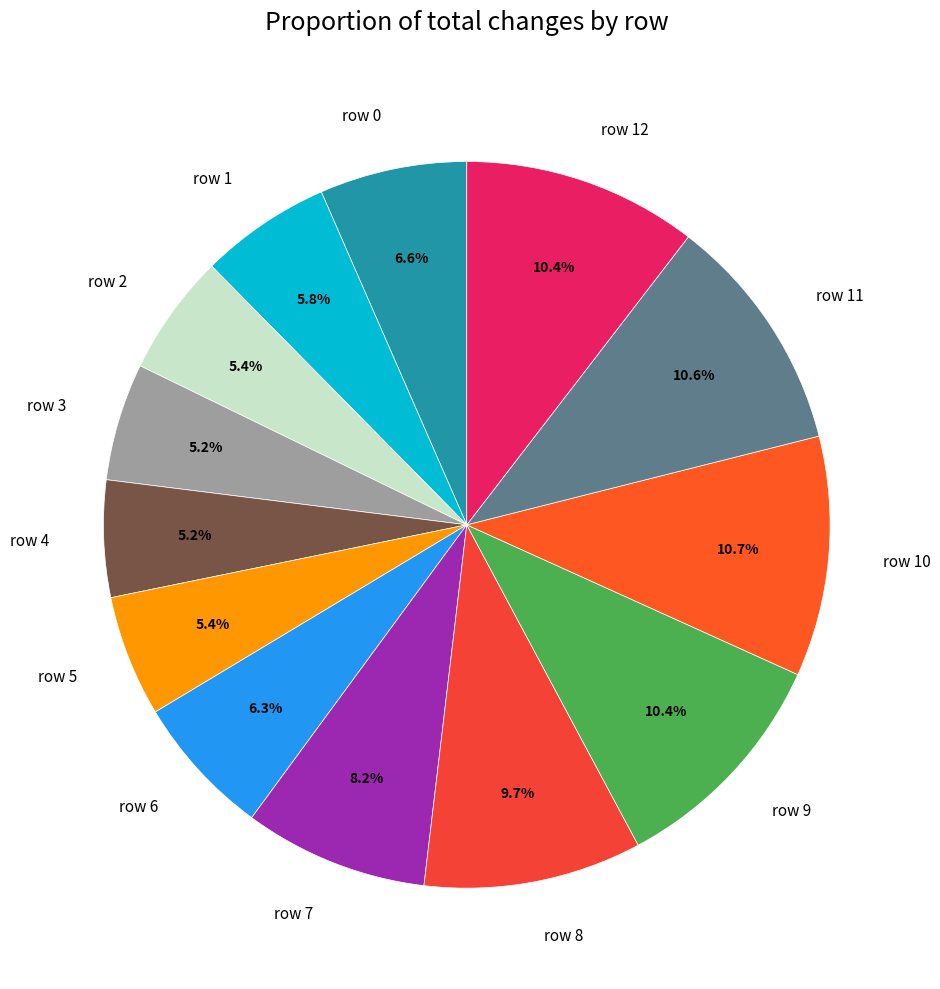

What portion of the pie excludes row 7?

91.8%